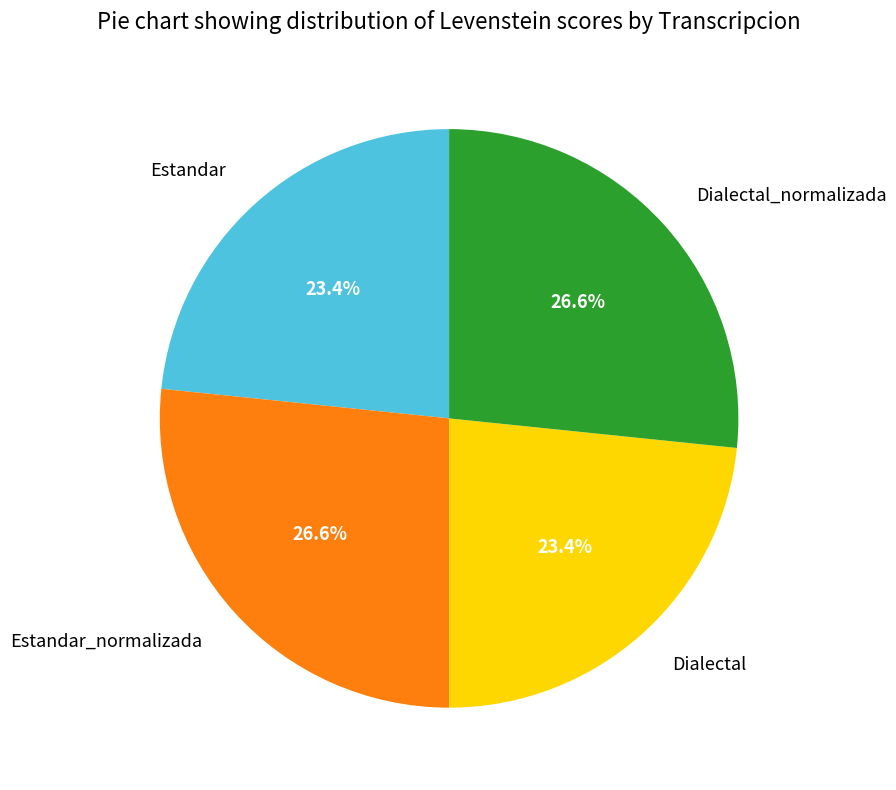

What percentage is NOT represented by Dialectal?

76.6%